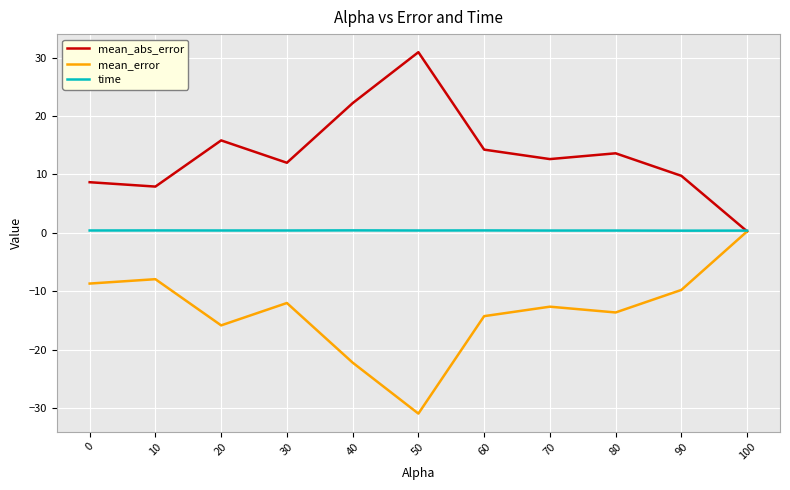

Is the value of mean_error at 40 greater than the value of time at 90?

No